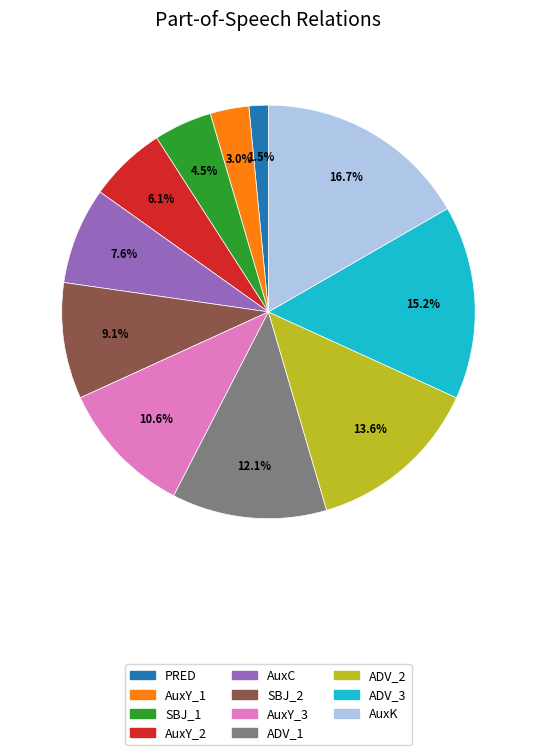

Is there a majority slice in this chart?

No